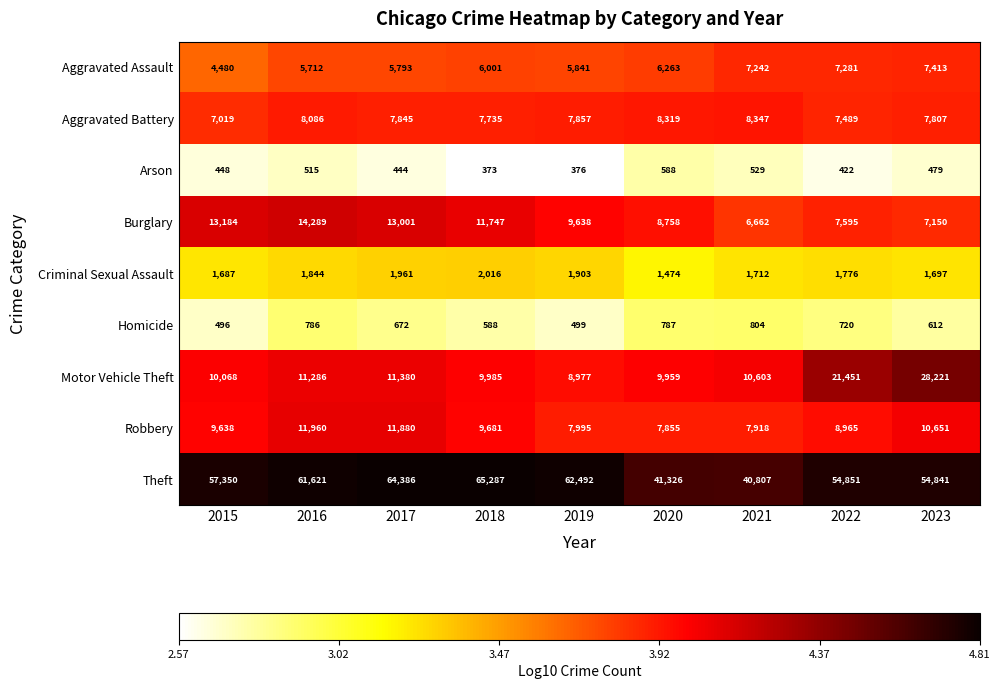

What is the greatest value displayed?

65287